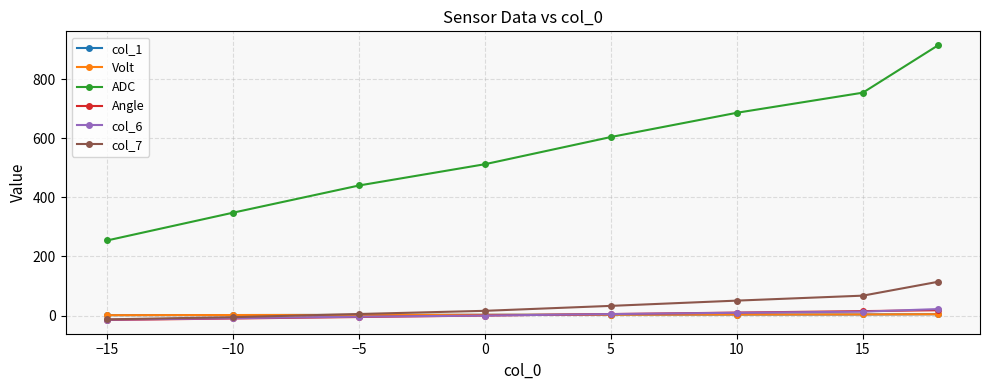

What is the maximum value for Volt?

4.5